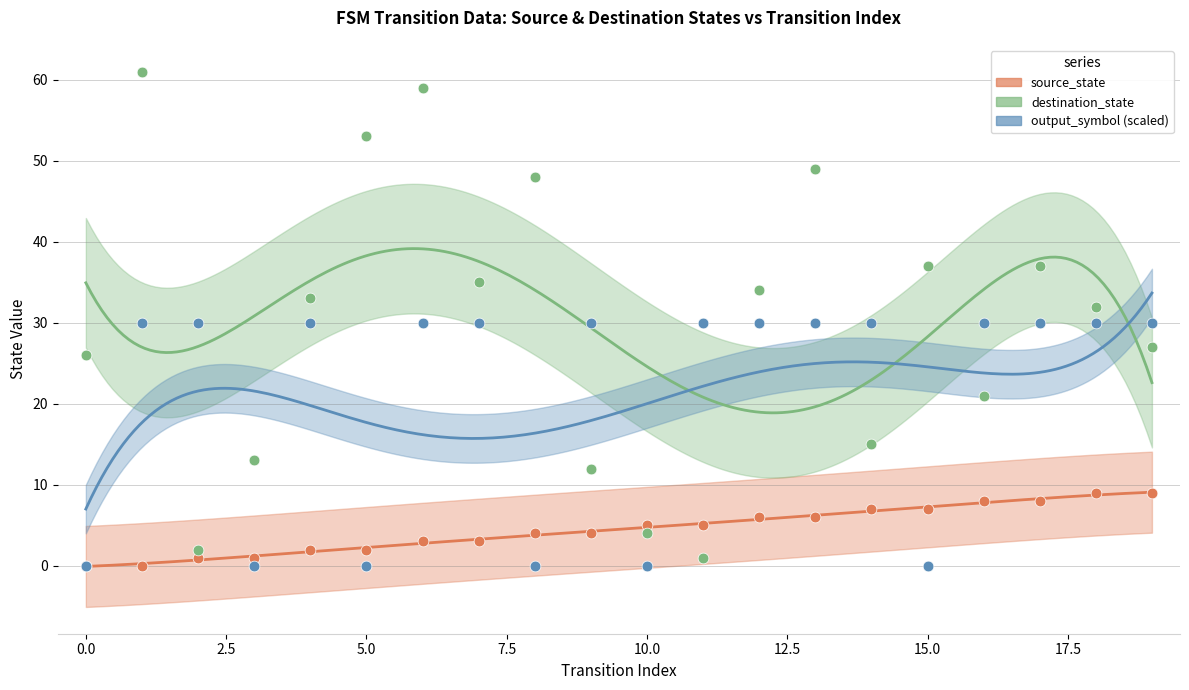

Is the value of output_symbol at 4 greater than the value of source_state at 2?

Yes